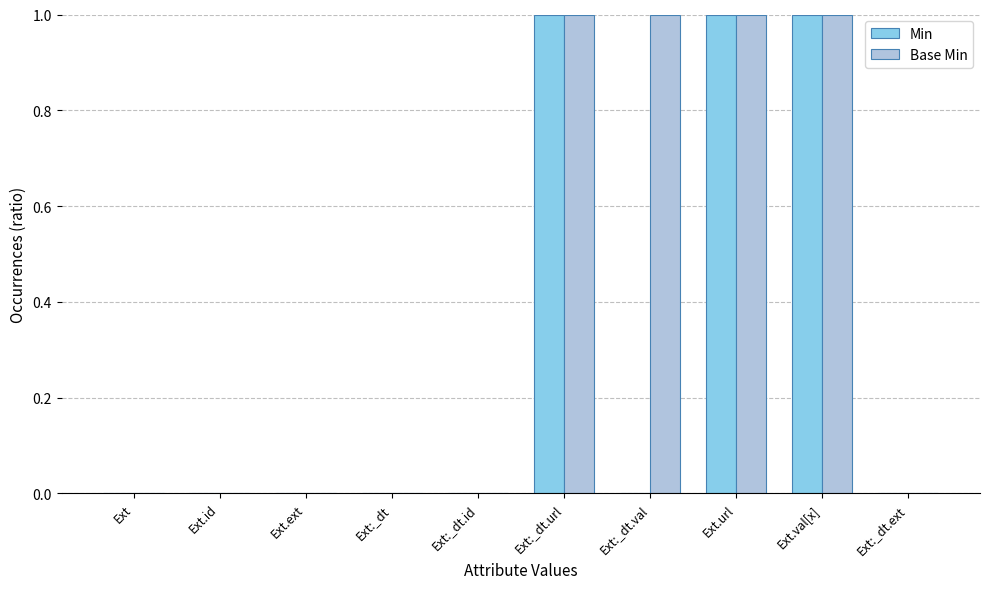

What are all the series names shown in the legend?

Min, Base Min